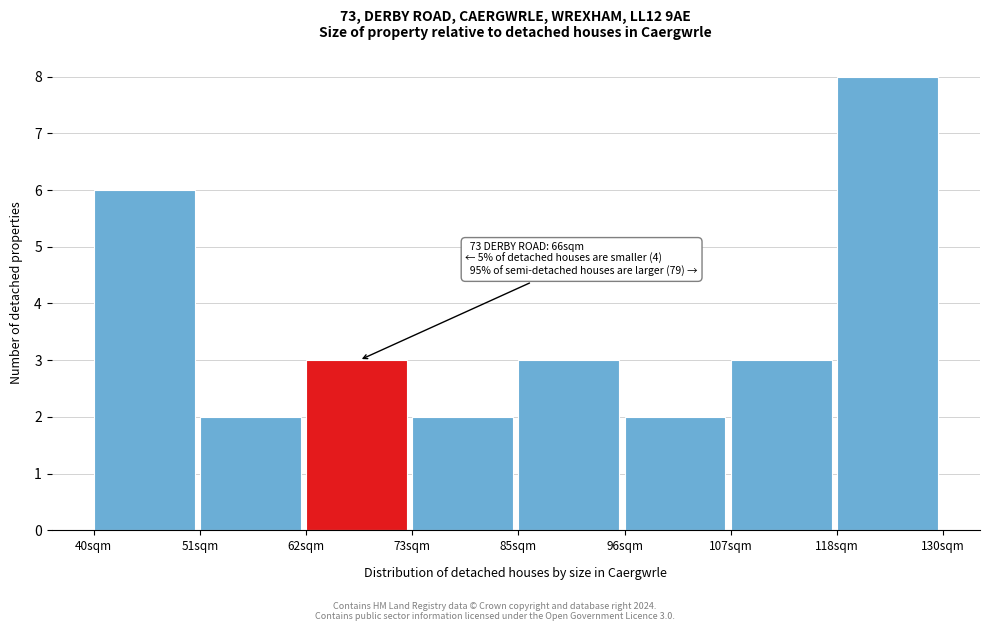

Over which range of the x-axis is the bar tallest?

118 to 130